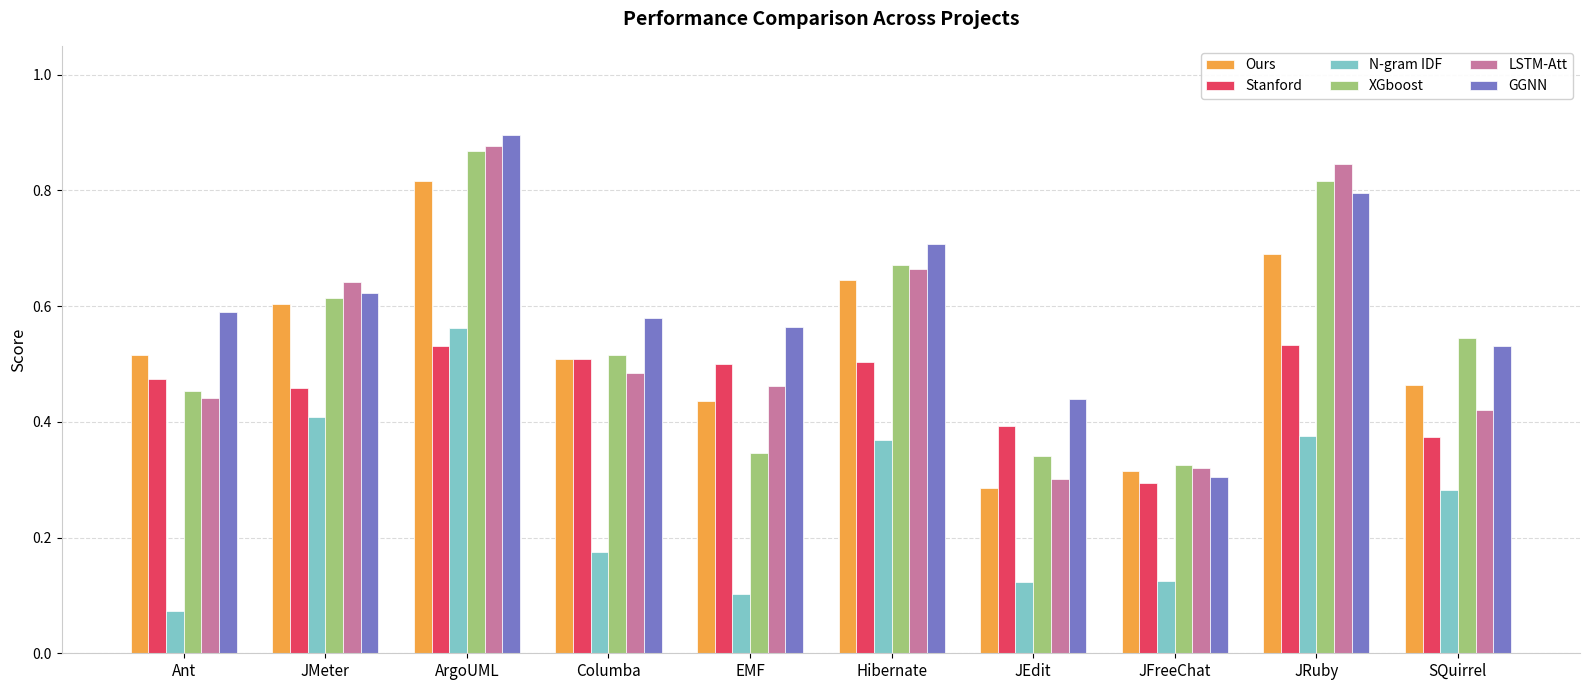

True or false: Stanford has a value of 0.5 at JRuby.

True